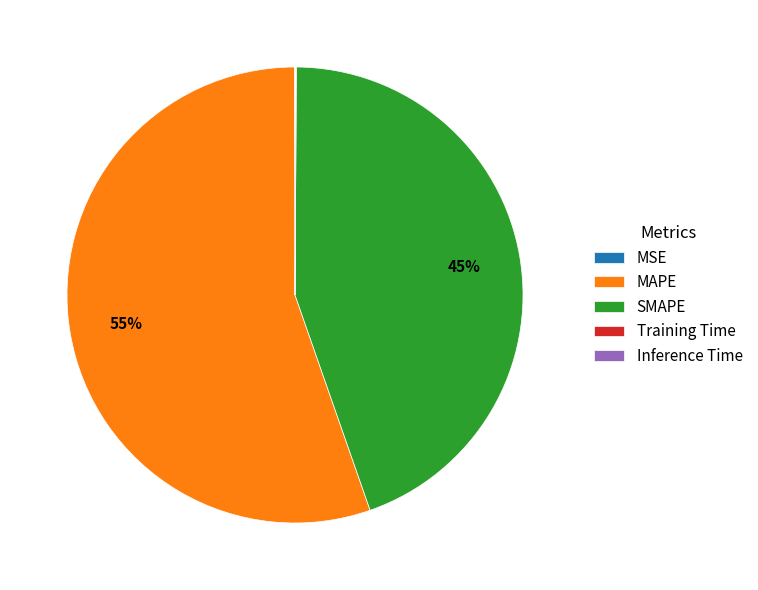

What is the largest slice in the pie chart?

MAPE